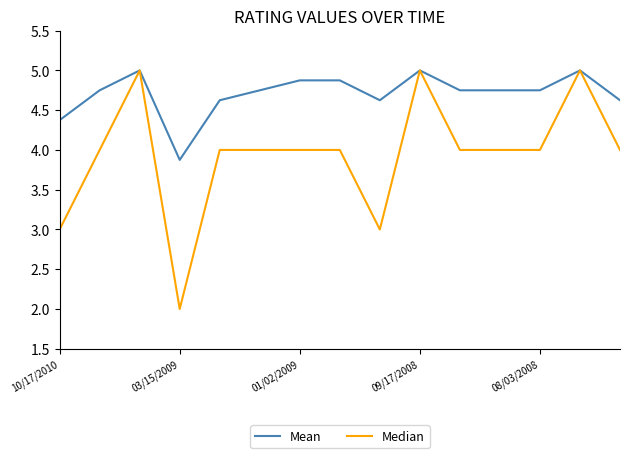

Which series has the largest total across all categories?

Mean